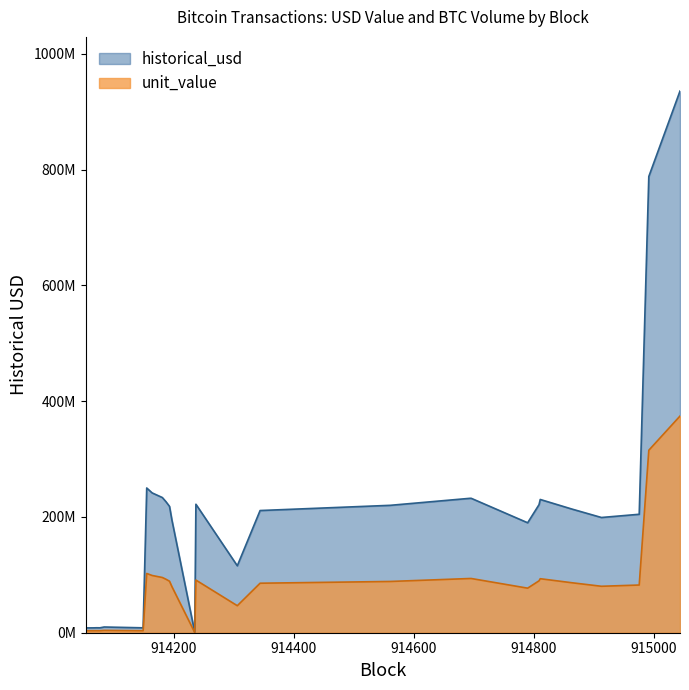

Does the chart display data point markers on the line(s)?

No